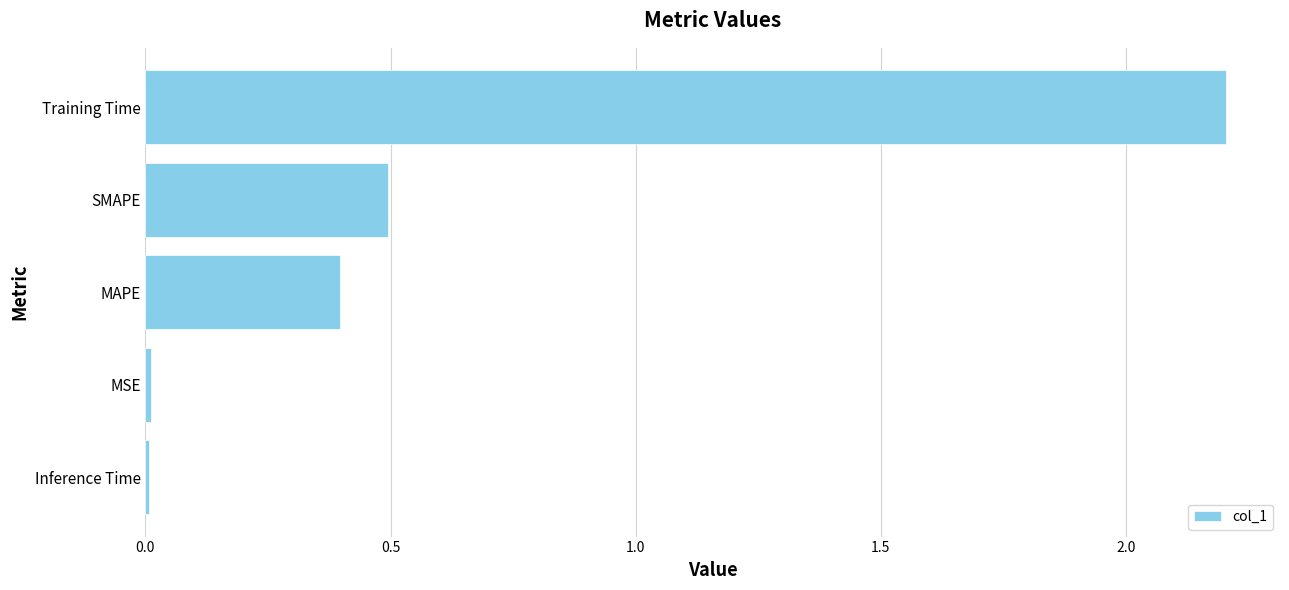

Which has a higher value, Training Time or SMAPE?

Training Time